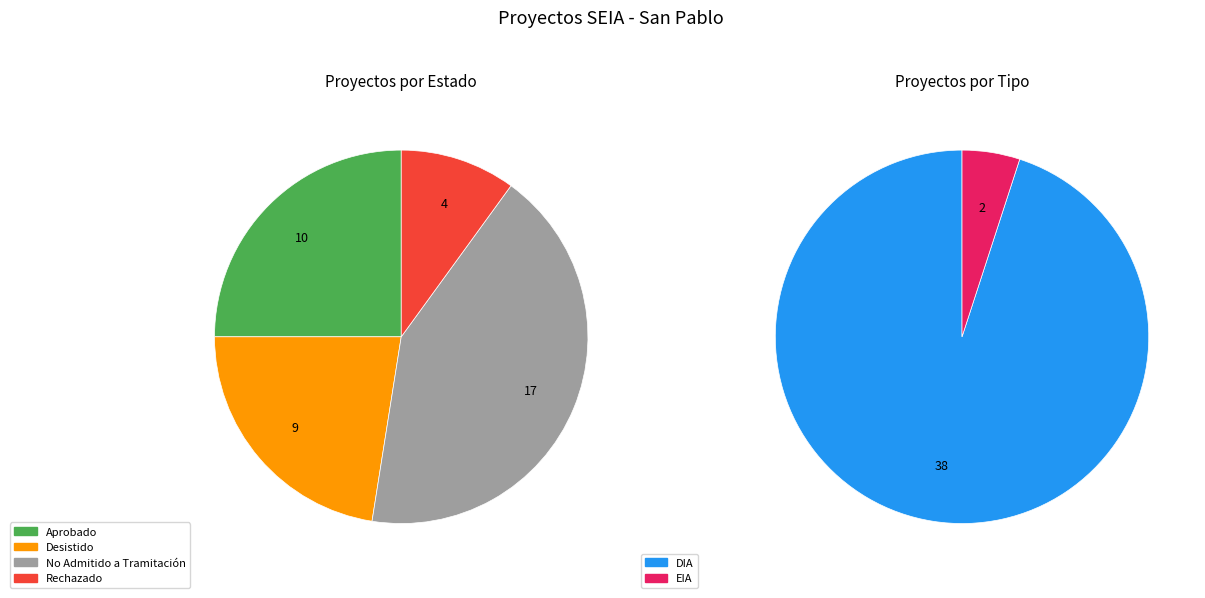

True or false: Desistido accounts for 22% of the total.

True